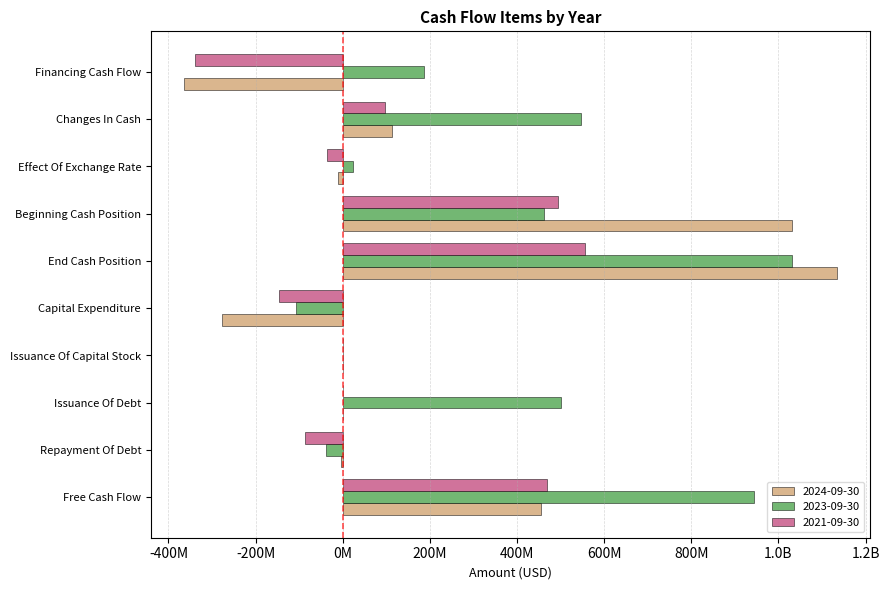

Is it true that 2021-09-30 equals -147350000 at Capital Expenditure?

True